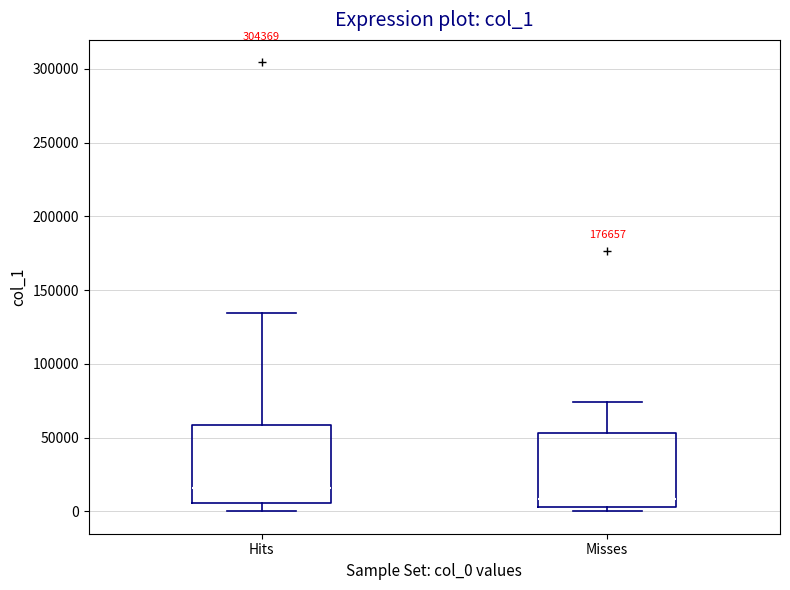

Where does the median line of the box for Misses sit on the y-axis? The values are not printed on the chart, so give them approximately, as read against the axis.

10000